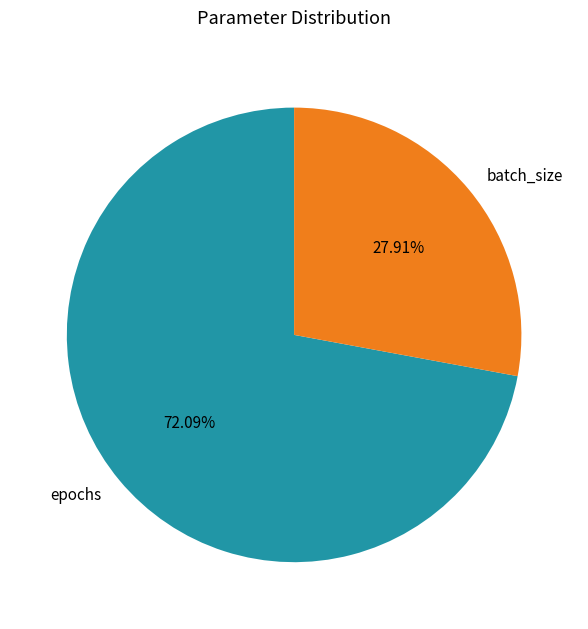

Approximately how many times larger is the value at epochs compared to batch_size?

2.6